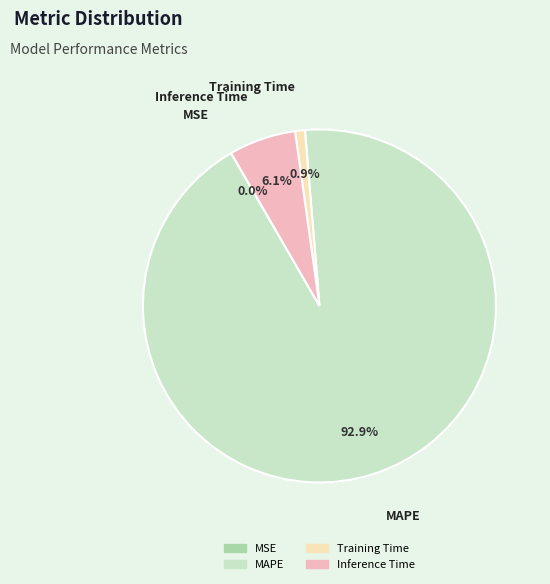

Which category has the biggest portion of the pie?

MAPE